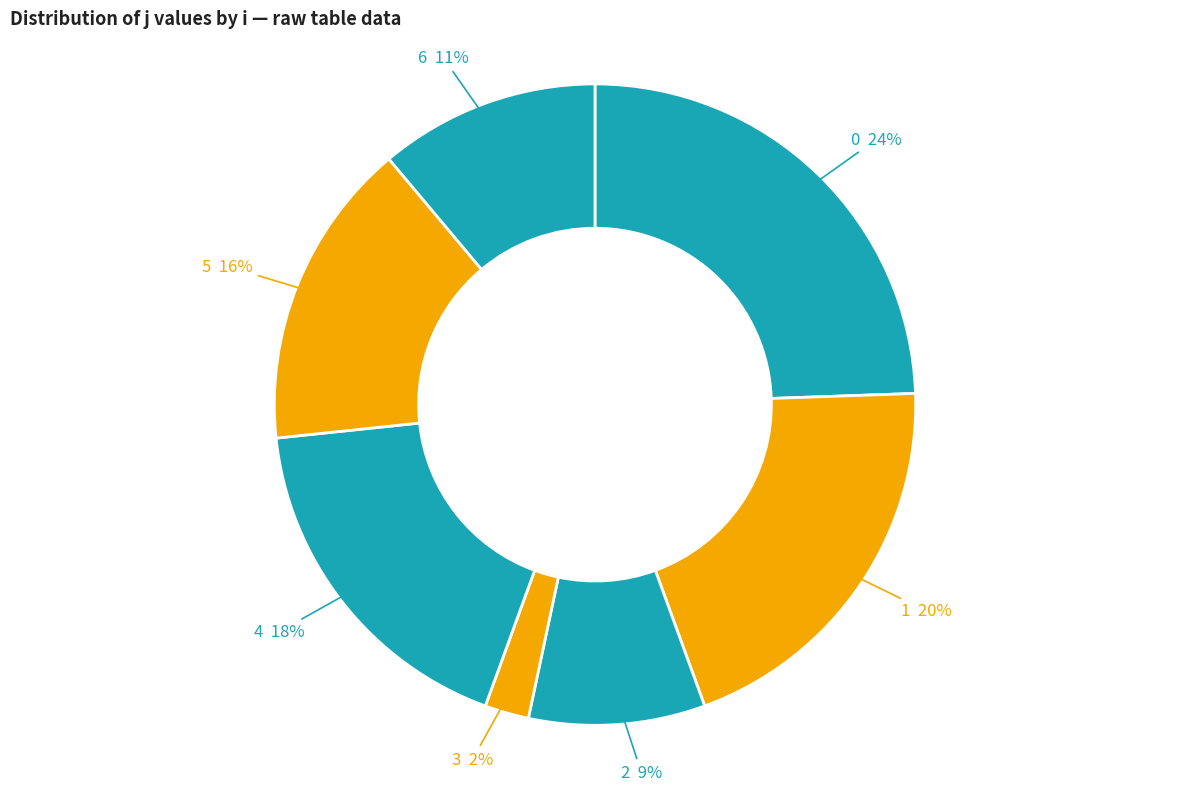

Which slice is the smallest?

3